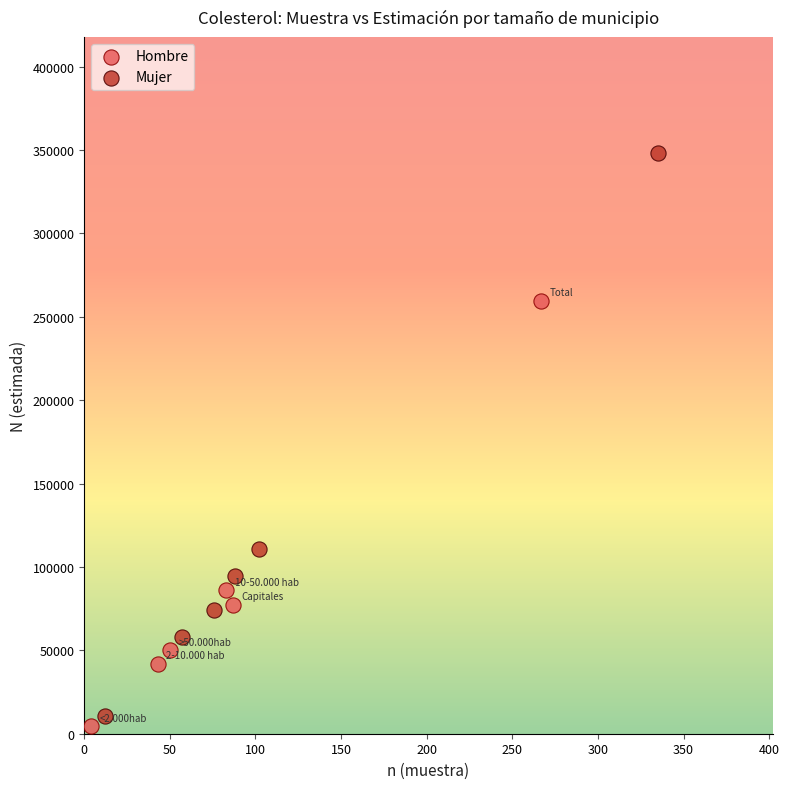

Which series reaches the maximum Y coordinate?

Mujer